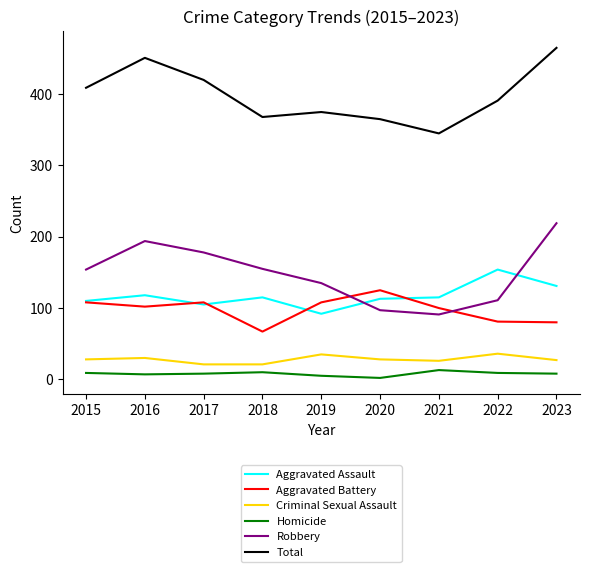

True or false: Robbery has more than 0 interior local peaks.

True